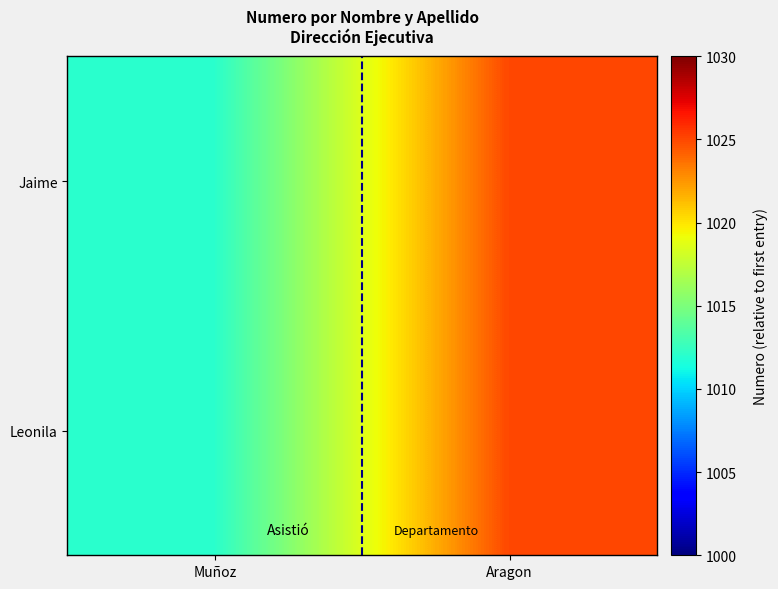

Reading left to right, list all the values displayed in this chart.

Jaime: Muñoz=1012	Aragon=1025
Leonila: Muñoz=1012	Aragon=1025